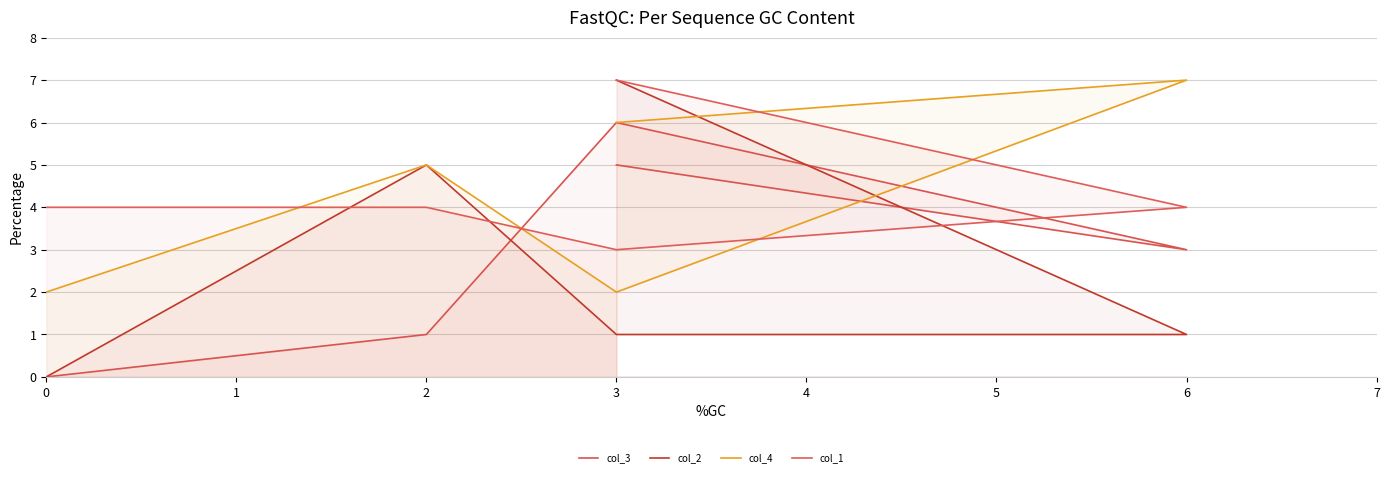

What is the value of the col_4 point at the 5th from the left?

6